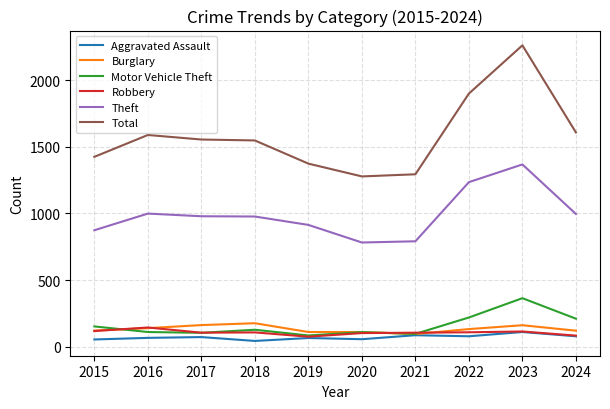

The value of Total at 2023 is 2262. True or false?

True